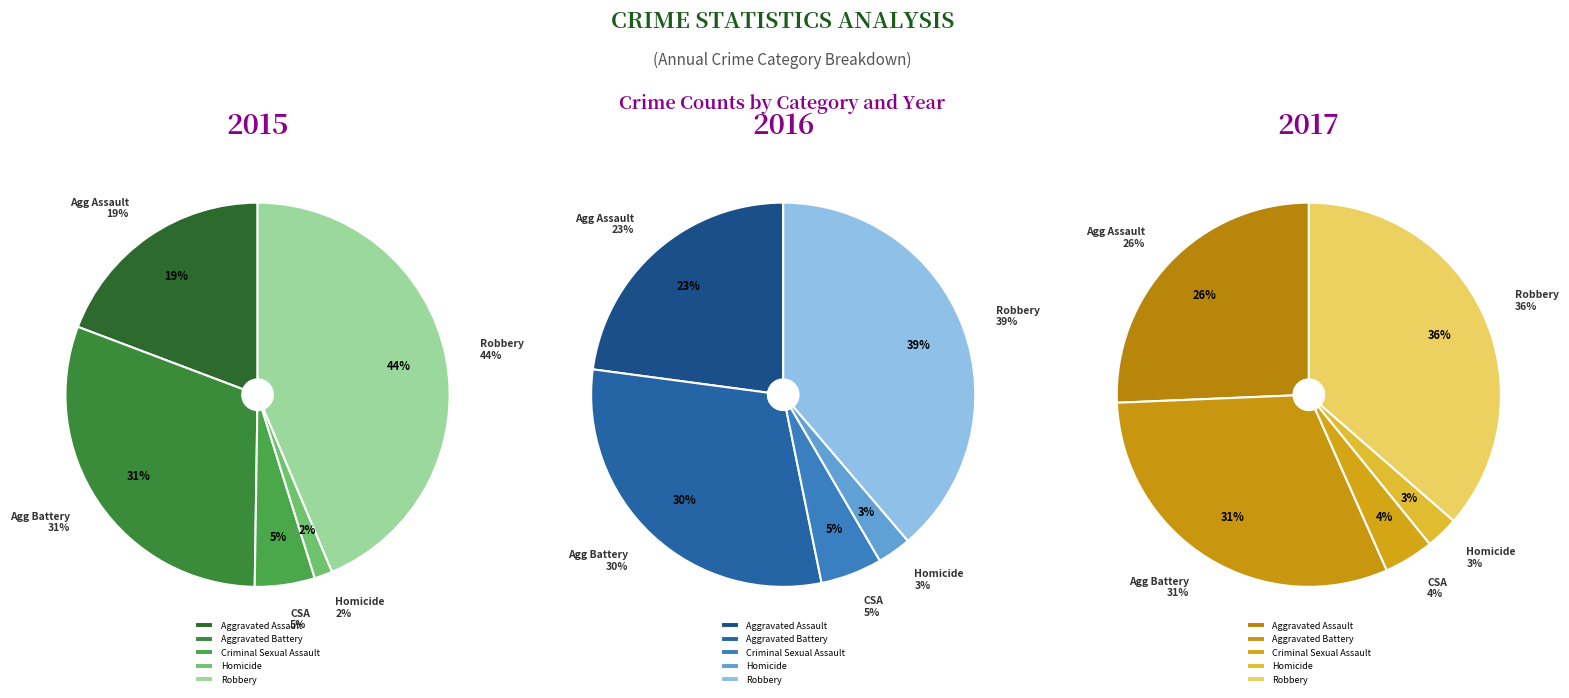

To the nearest percent, what portion does Criminal Sexual Assault represent?

5%